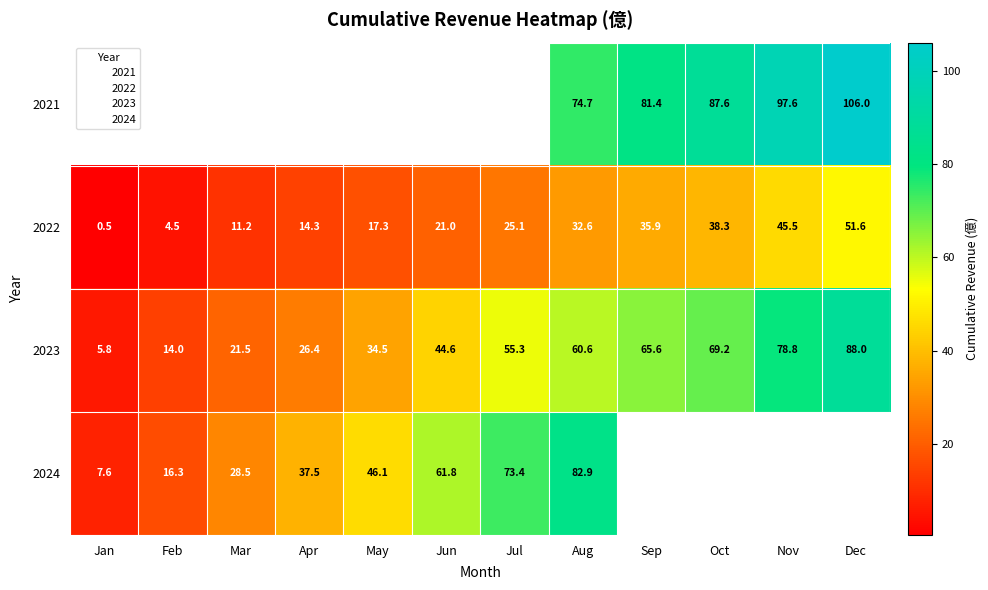

Is the value of 2021 at Aug greater than the value of 2024 at Jan?

Yes